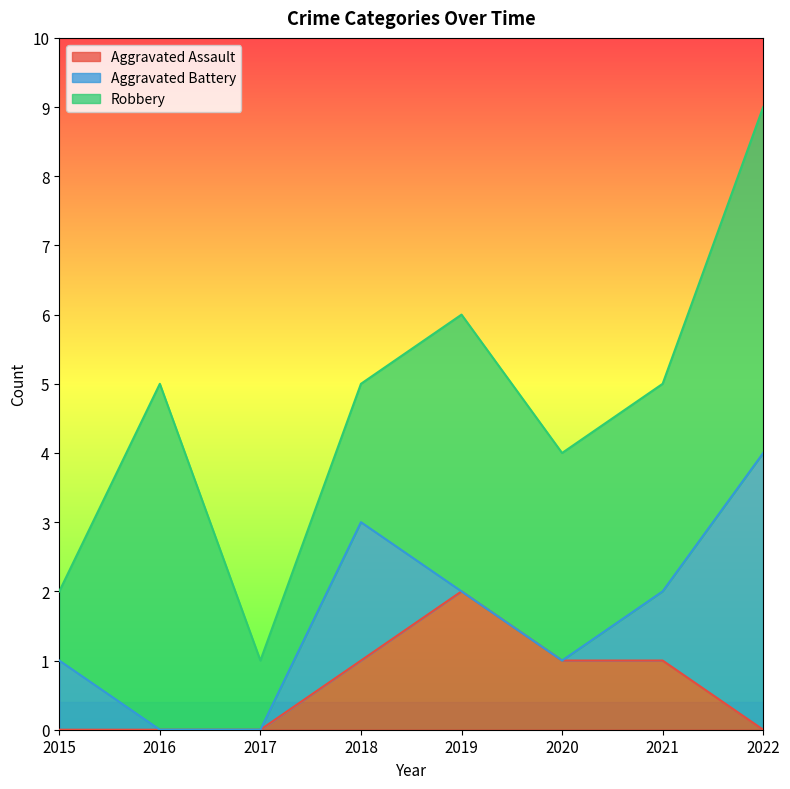

Reading right to left, transcribe all the data shown in this chart.

Aggravated Assault: 2022=0	2021=1	2020=1	2019=2	2018=1	2017=0	2016=0	2015=0
Aggravated Battery: 2022=4	2021=1	2020=0	2019=0	2018=2	2017=0	2016=0	2015=1
Robbery: 2022=5	2021=3	2020=3	2019=4	2018=2	2017=1	2016=5	2015=1